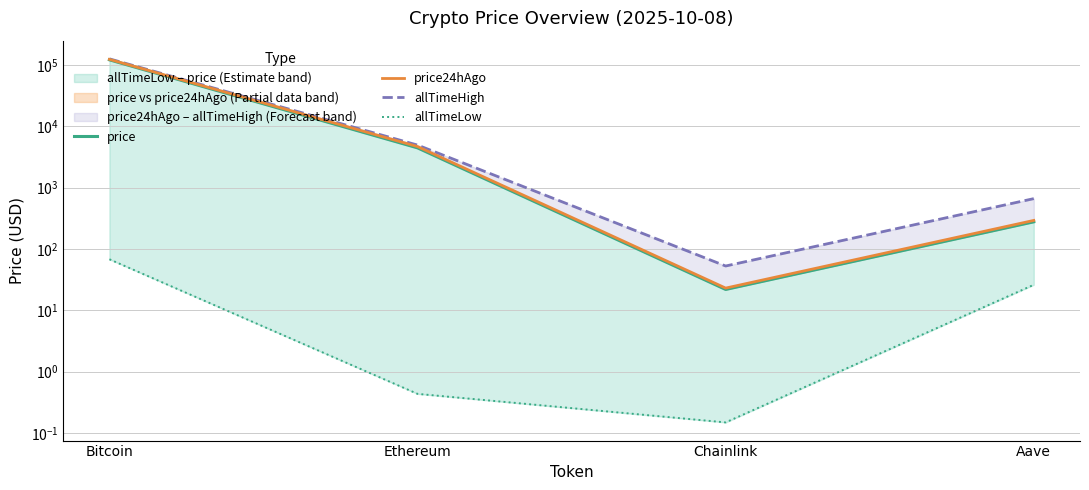

What is the spread (max minus min) of values at Bitcoin?

126012.2